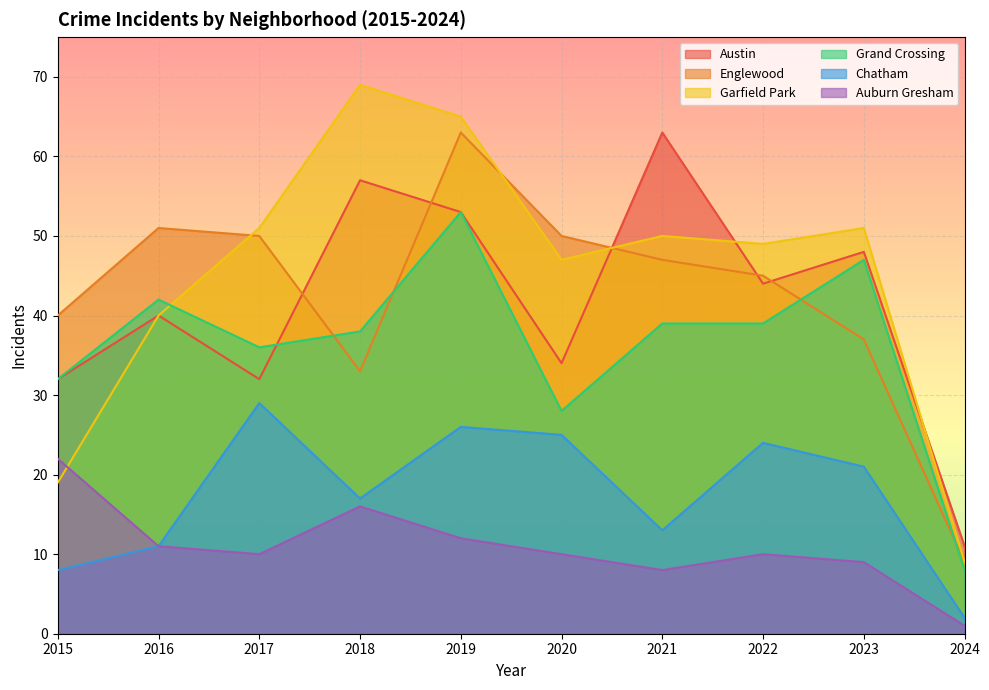

Which series changed the most between 2017 and 2021?

Austin